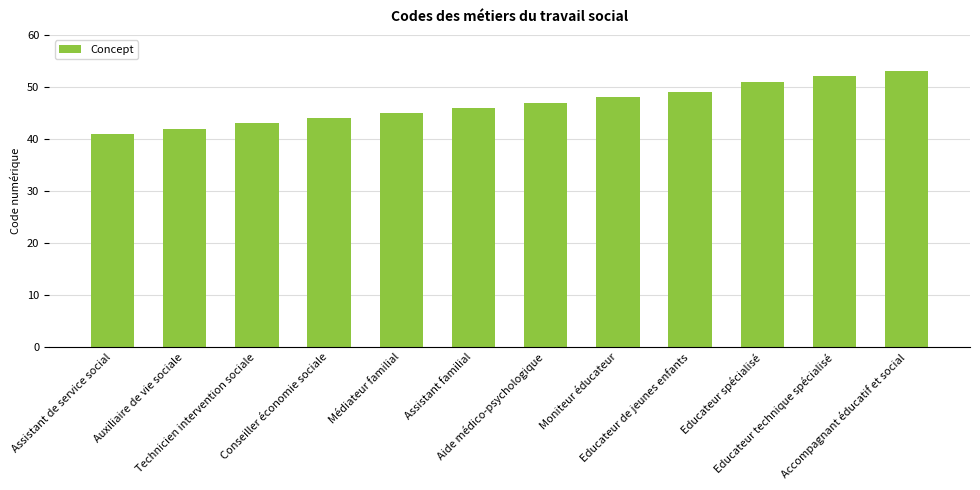

What is the change in value from Médiateur familial to Moniteur éducateur?

+3